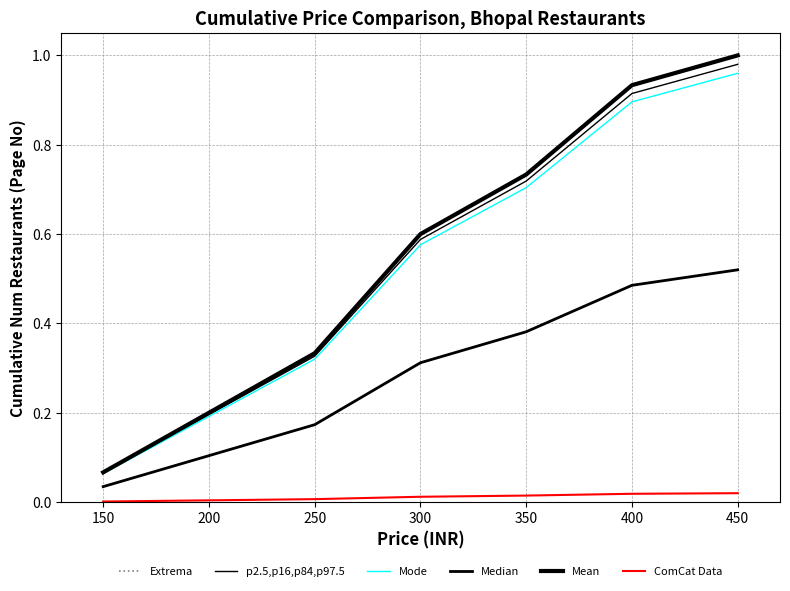

Rank the series at 200 from highest to lowest value.

Extrema, Mean, p2.5,p16,p84,p97.5, Mode, Median, ComCat Data